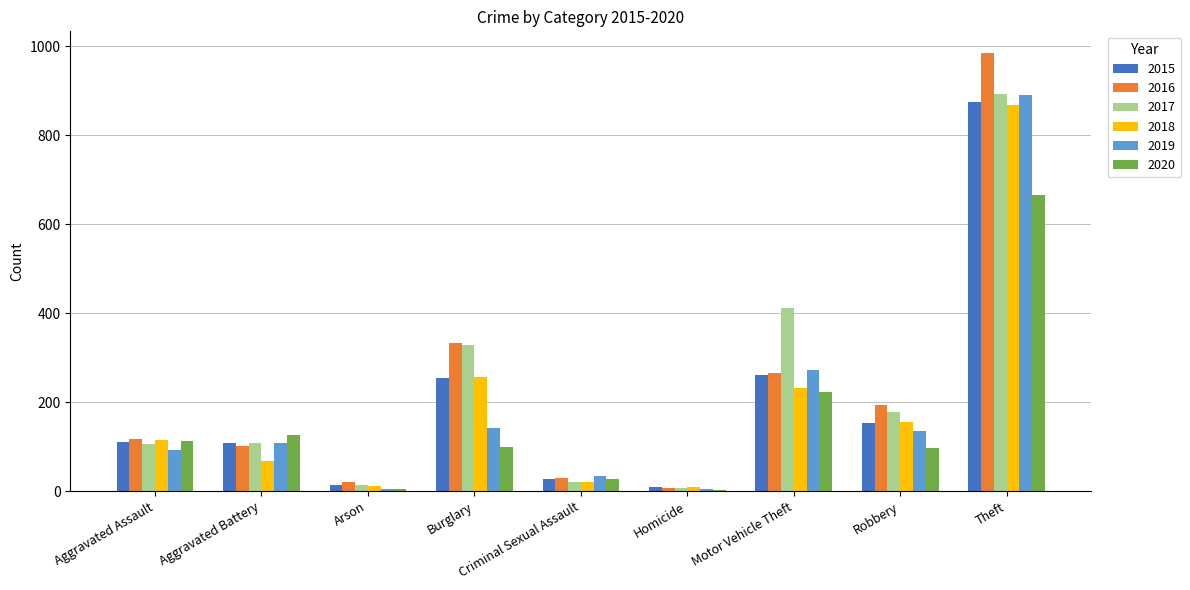

Where is 2016 nearest to the value 495?

Burglary